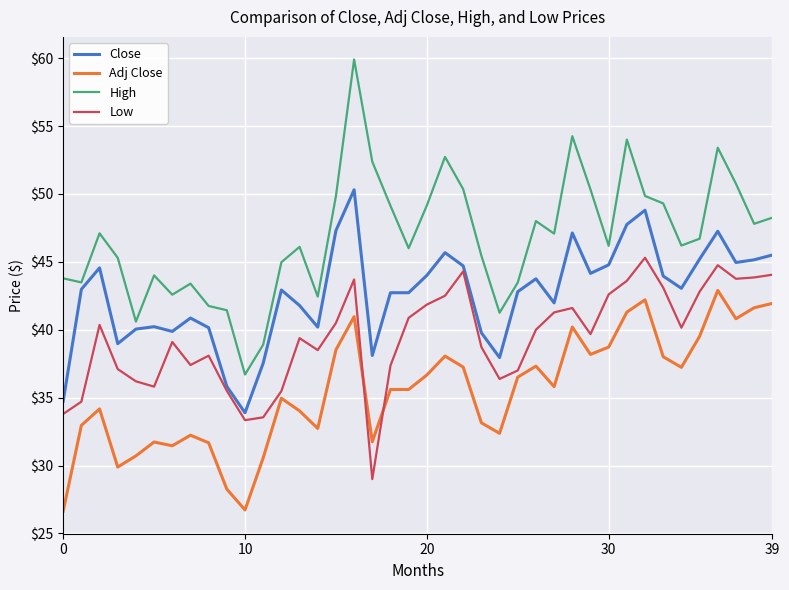

How many lines are shown in the chart?

4